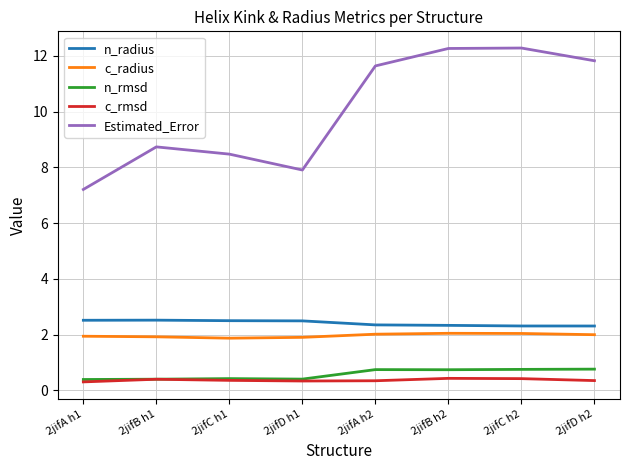

Which series has the largest range (max minus min)?

Estimated_Error